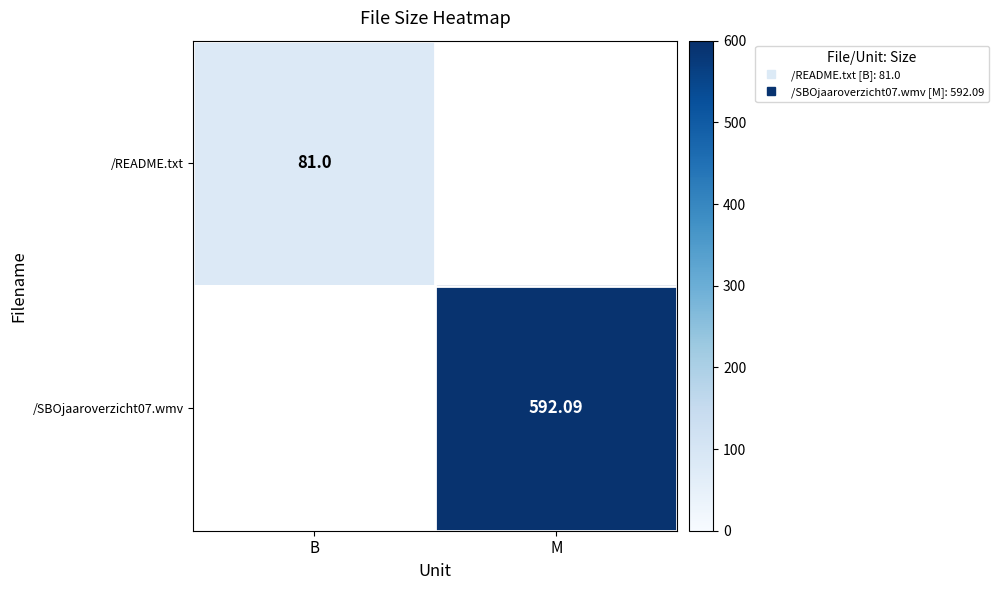

At which category does the chart reach its peak across all series?

M